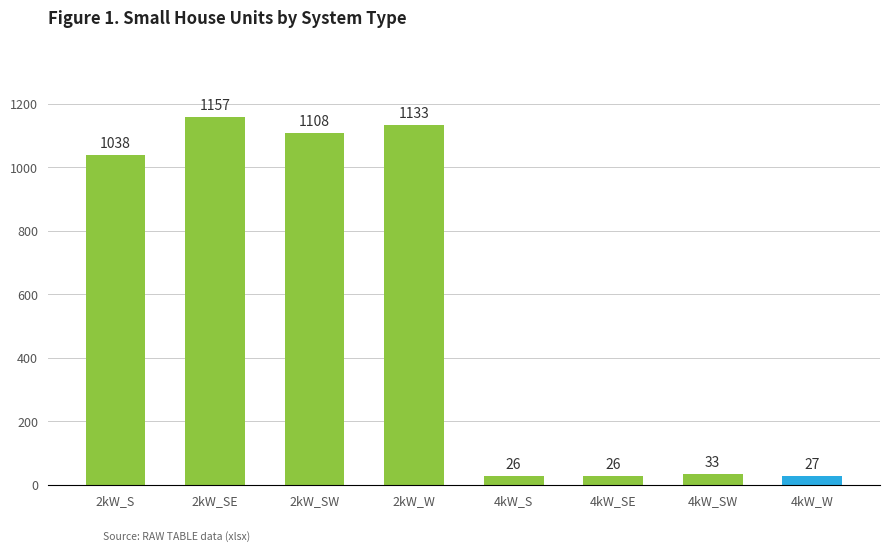

What position from the right is 4kW_W?

1